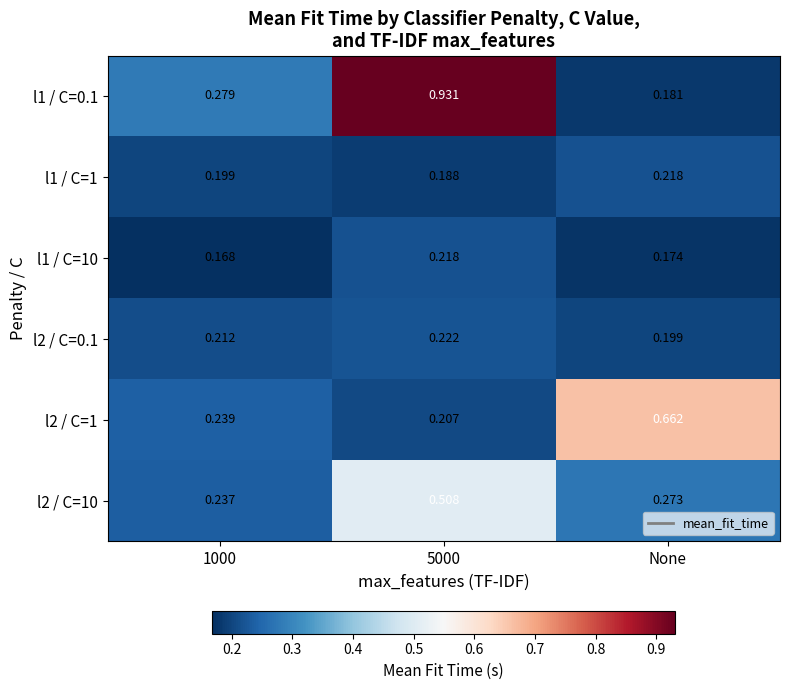

Is the value of l2 / C=0.1 at 5000 greater than the value of l2 / C=10 at 5000?

No